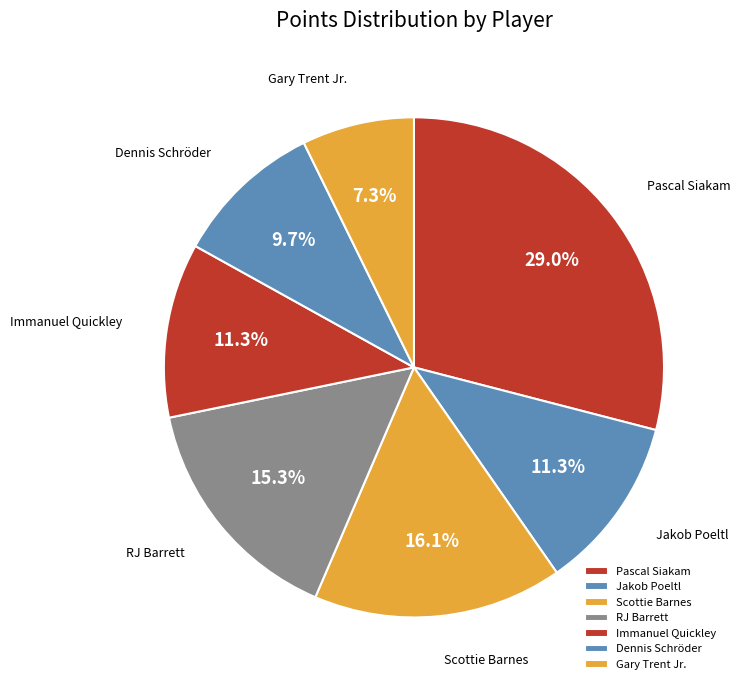

To the nearest percent, what is the difference between the largest and smallest slice percentages?

22%